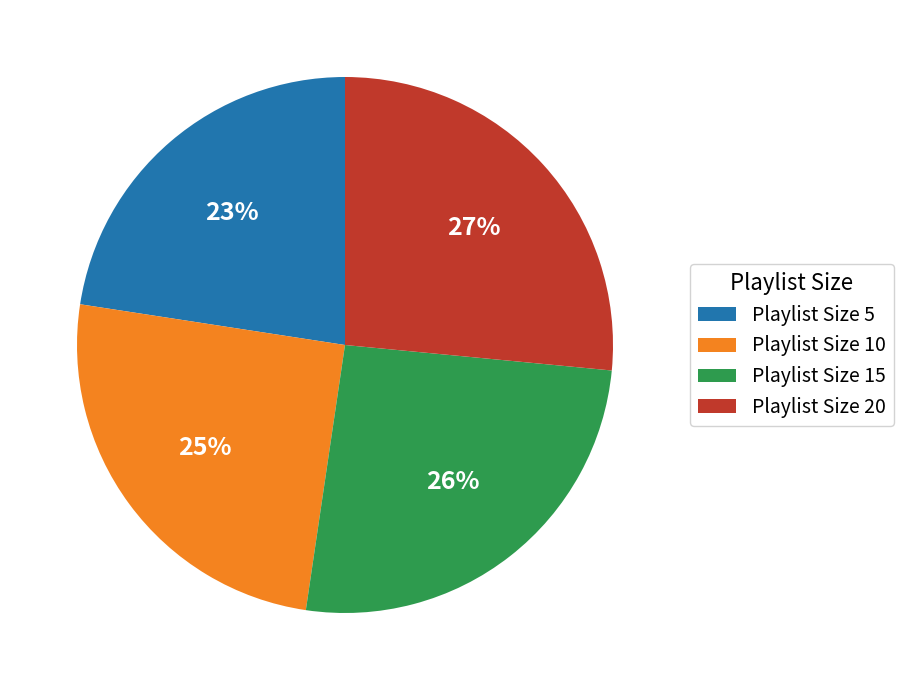

Which has a higher value, Playlist Size 15 or Playlist Size 5?

Playlist Size 15